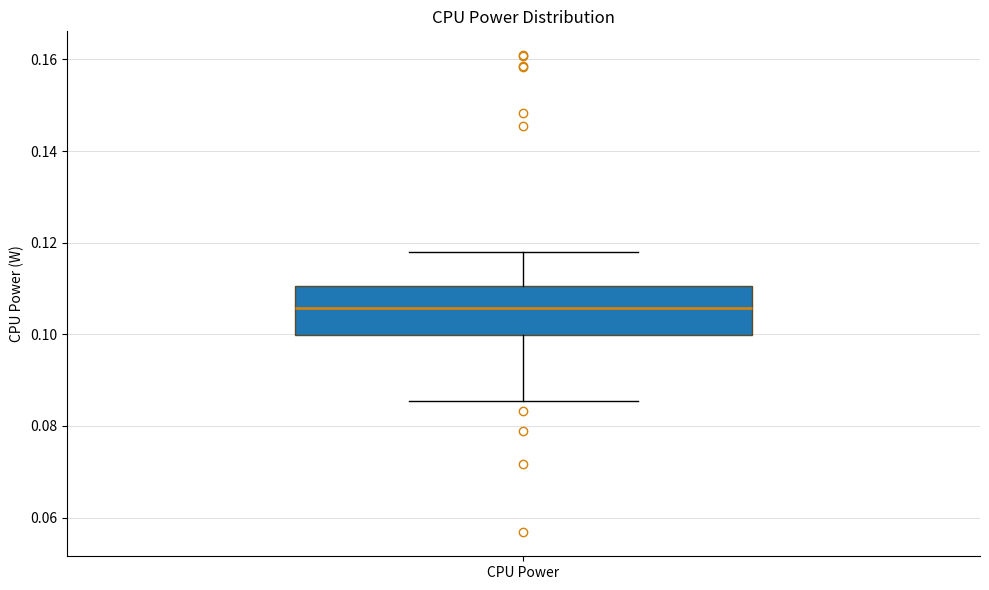

Read this box plot against the y-axis: the position of the median line, the range covered by the box, and the ends of both whiskers. The values are not printed on the chart, so give them approximately, as read against the axis.

median 0.106, box 0.100 to 0.110, whiskers 0.086 to 0.118